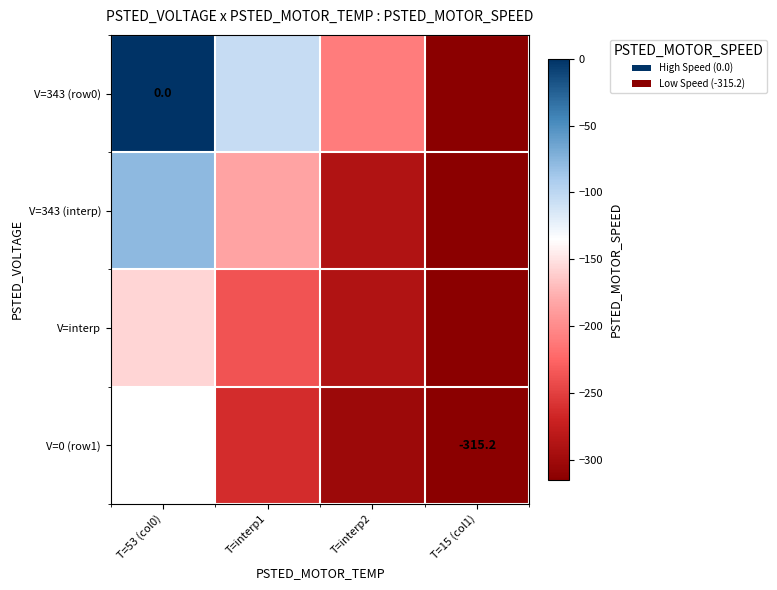

What is the minimum value for V=343 (interp)?

-315.2